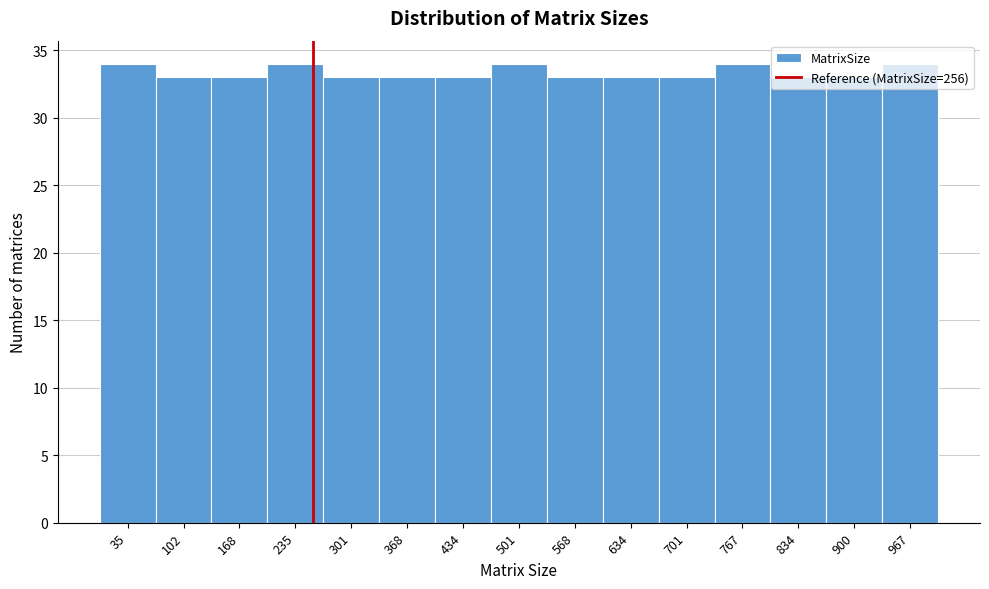

Reading left to right, transcribe this chart: for each bar, give the range it covers on the x-axis and its height. Neither the bar edges nor the heights are printed on the chart, so give them approximately, as read against the axes.

0 to 70: 34
70 to 140: 33
140 to 200: 33
200 to 270: 34
270 to 330: 33
330 to 400: 33
400 to 470: 33
470 to 530: 34
530 to 600: 33
600 to 670: 33
670 to 730: 33
730 to 800: 34
800 to 870: 33
870 to 930: 33
930 to 1000: 34